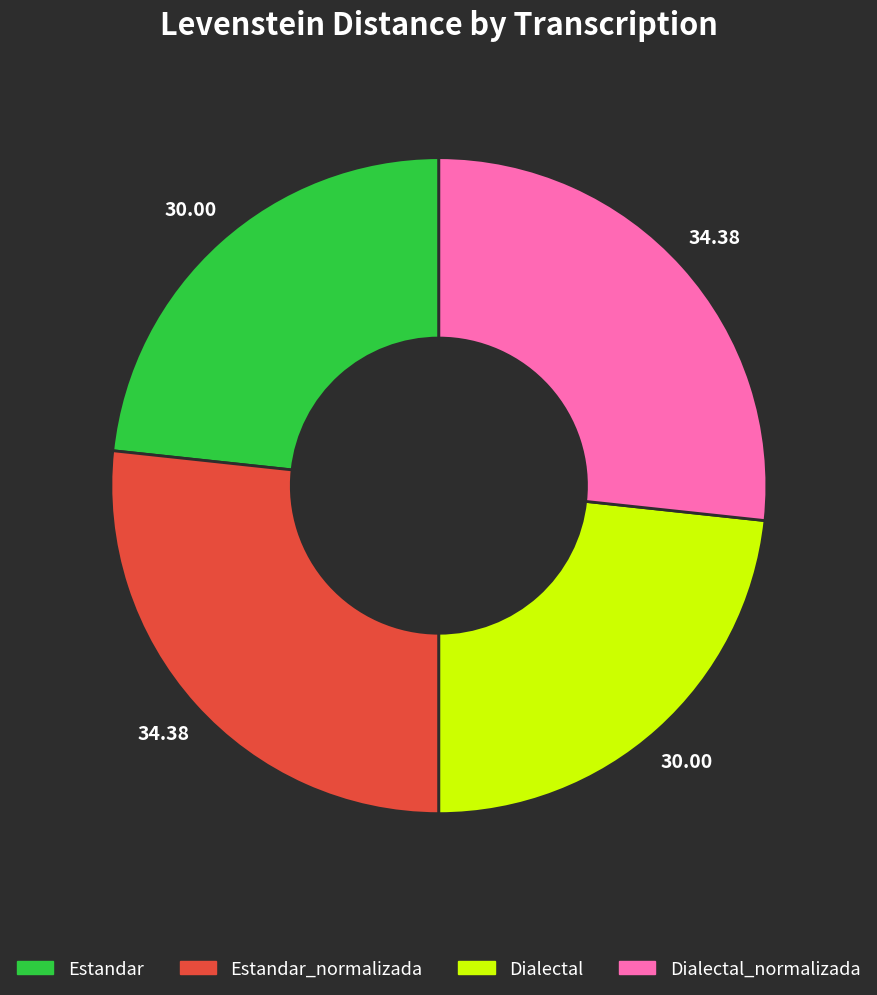

Does any single category account for the majority?

No